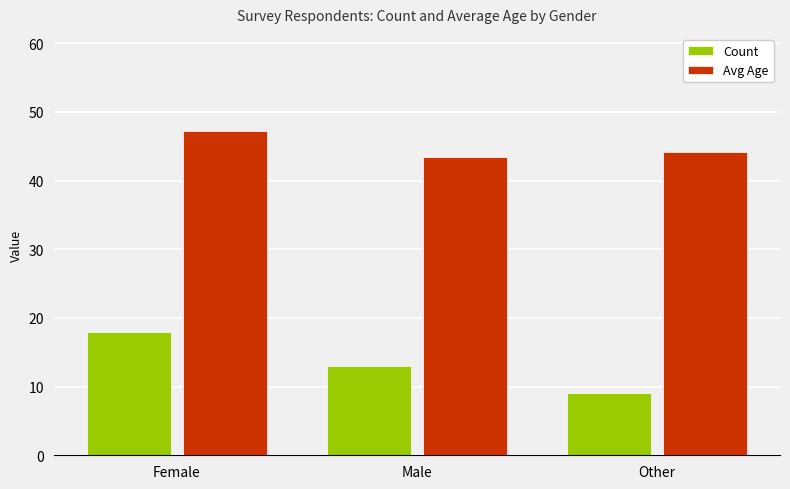

Read the Count value at Female.

18.0